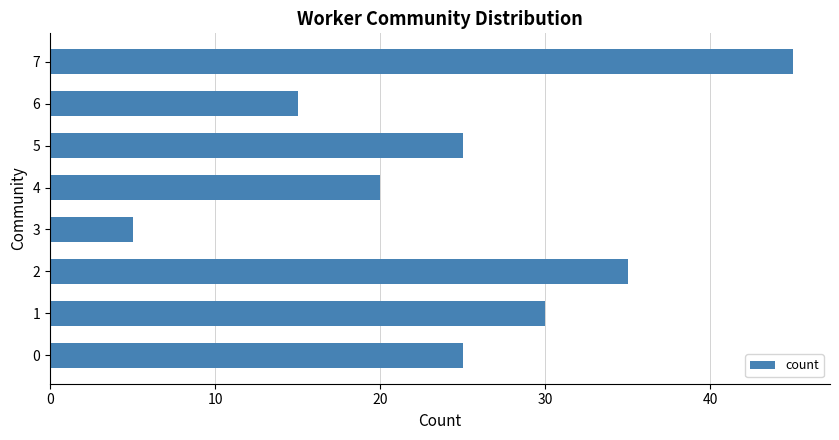

How many categories are shown in the chart?

8